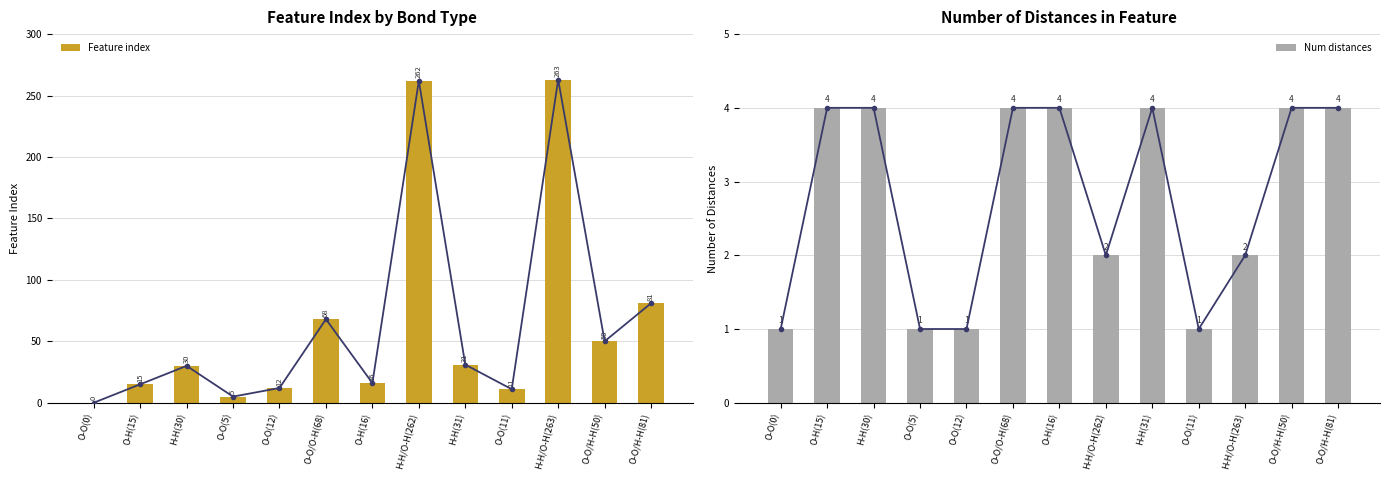

How many Num distances values are between 1 and 4?

13